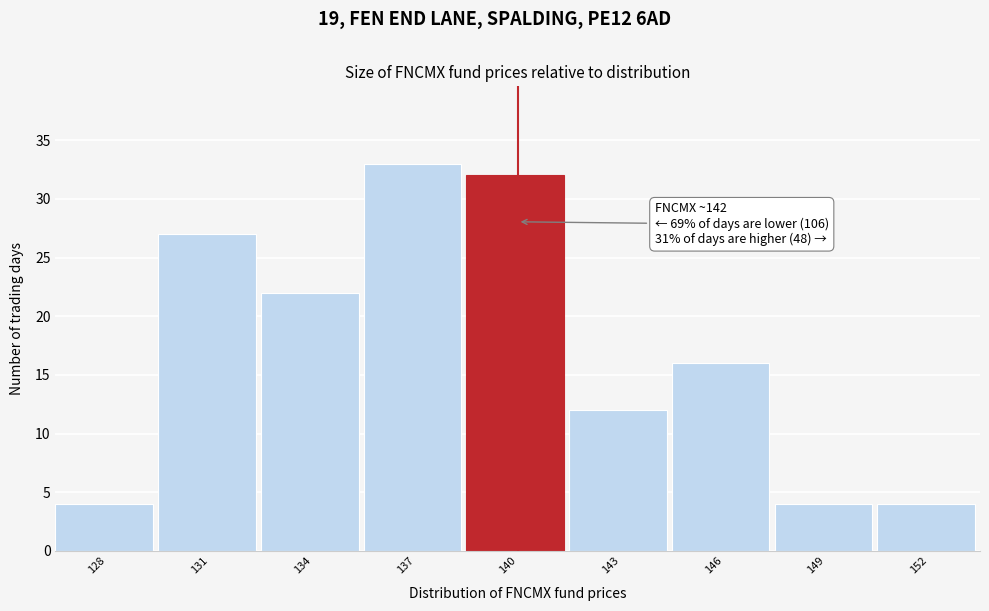

Reading left to right, transcribe all the data shown in this chart.

128=4	131=27	134=22	137=33	140=32	143=12	146=16	149=4	152=4